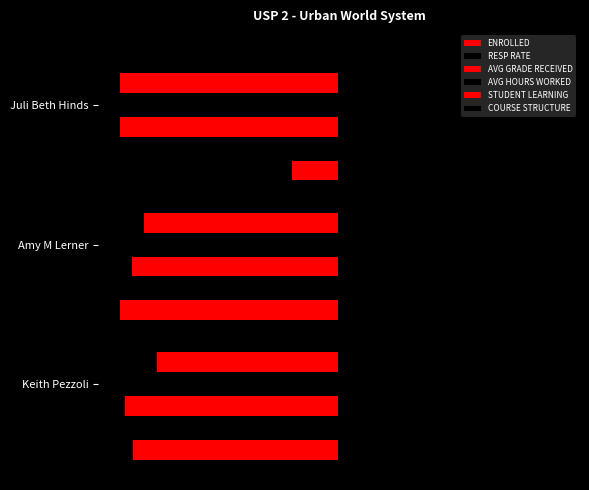

Which series has the largest total across all categories?

COURSE STRUCTURE